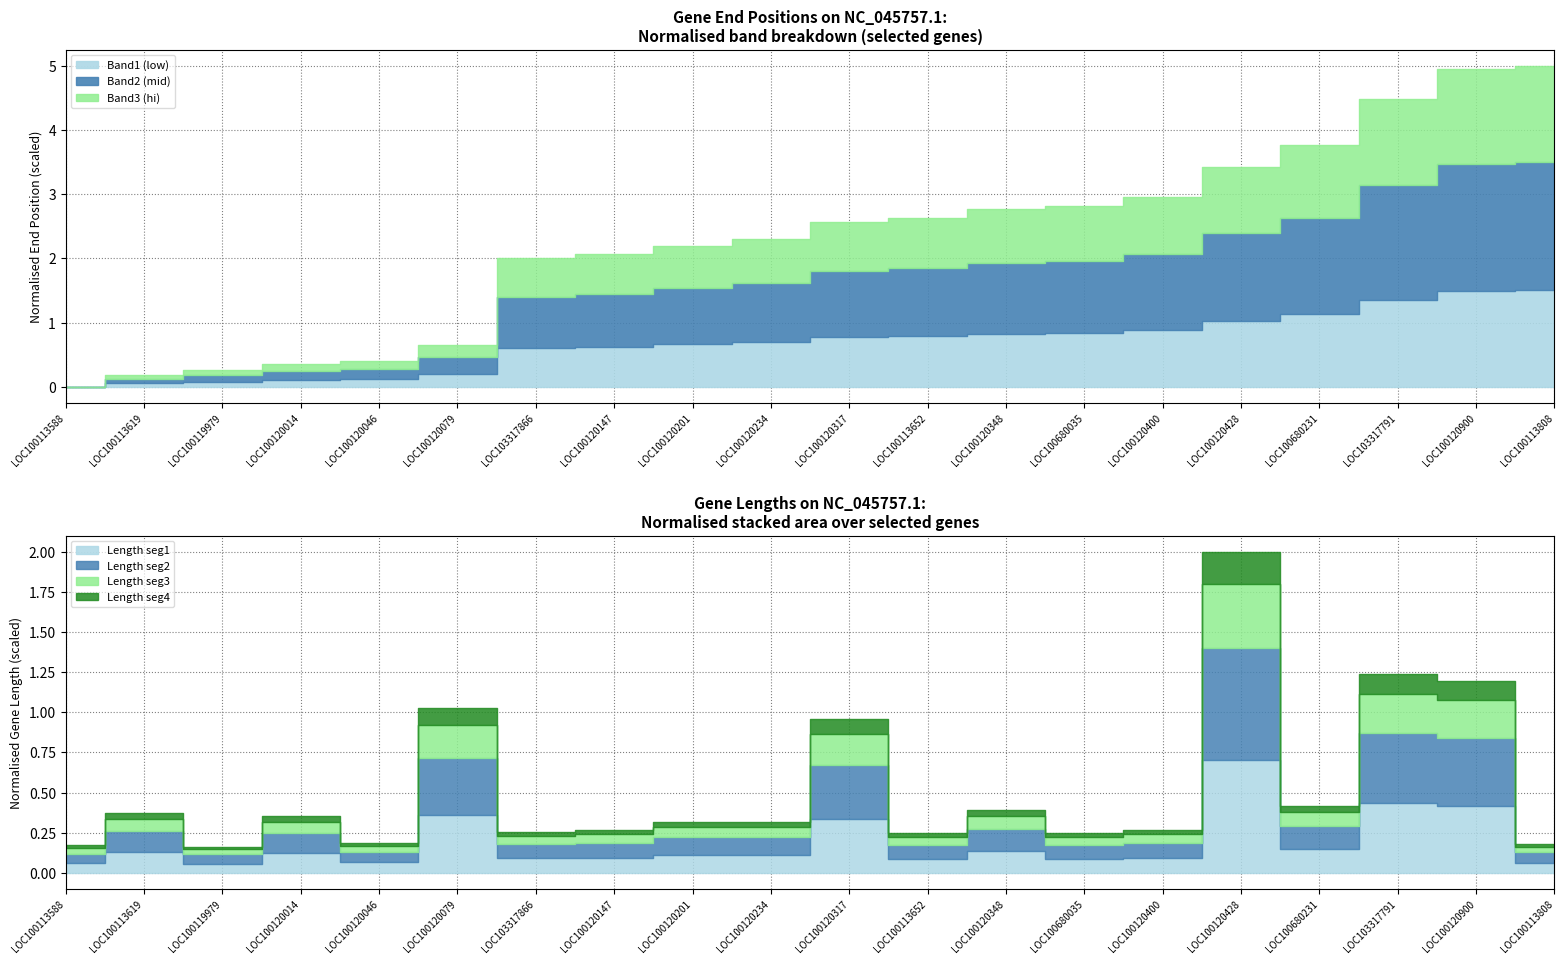

True or false: End has a value of 32872413 at LOC100120400.

True